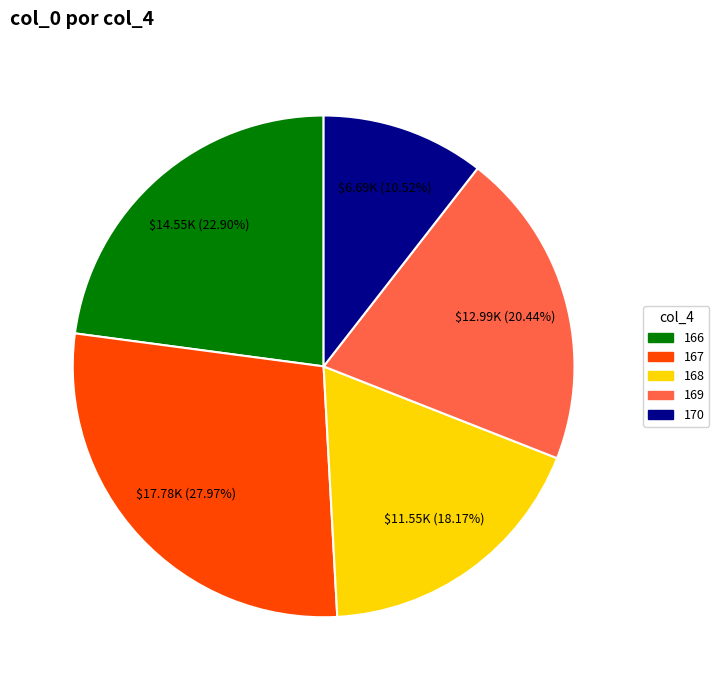

Does any single category account for the majority?

No